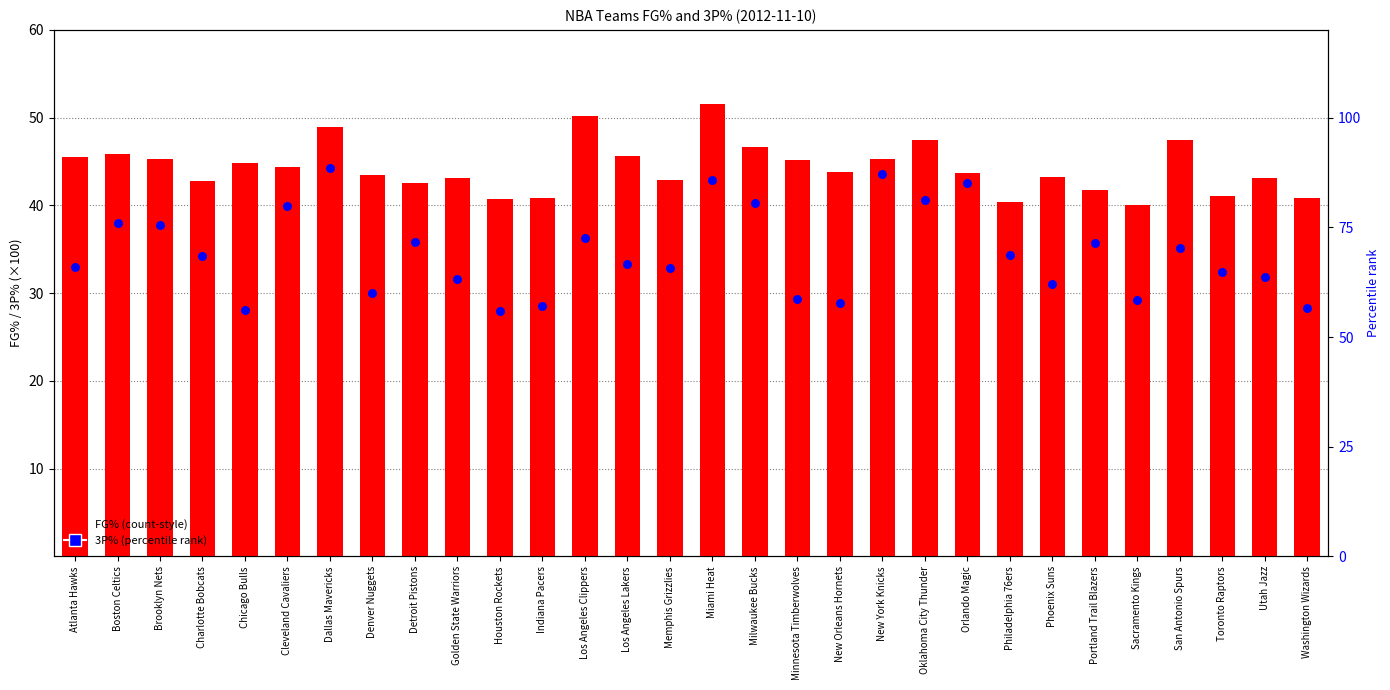

What is the total value across all series at Sacramento Kings?

69.3